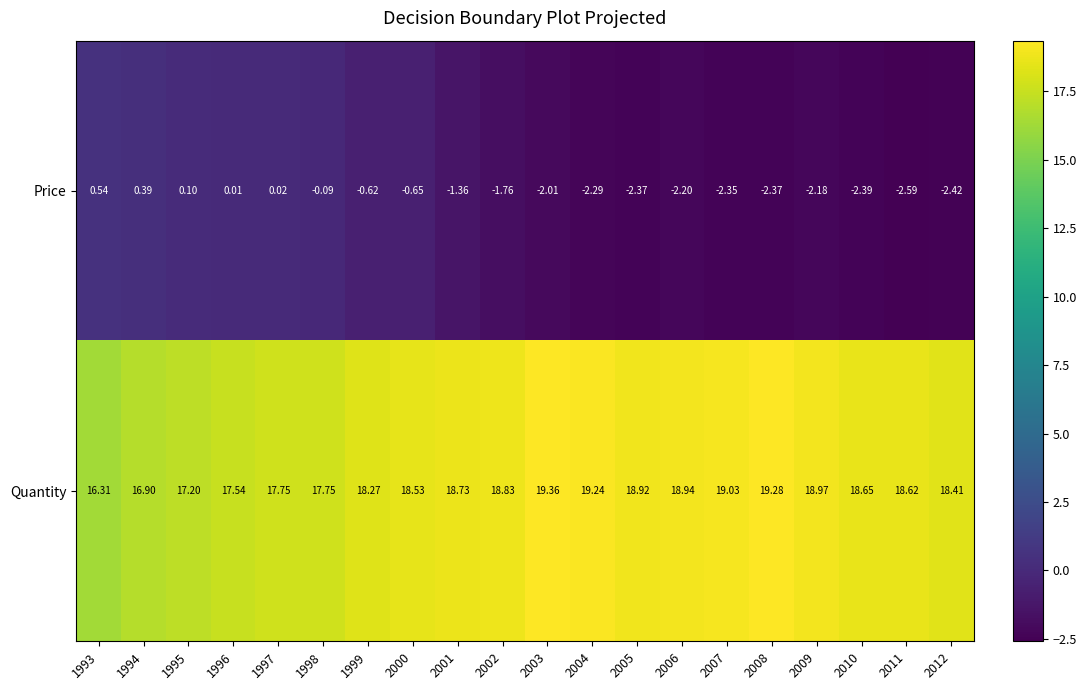

Which series has the widest spread of values?

Price